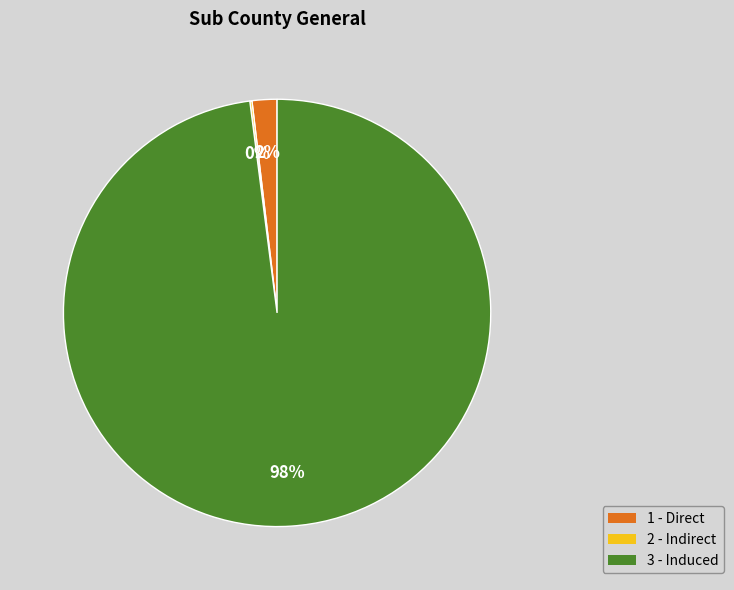

The 1 - Direct slice represents 2% of the pie. True or false?

True